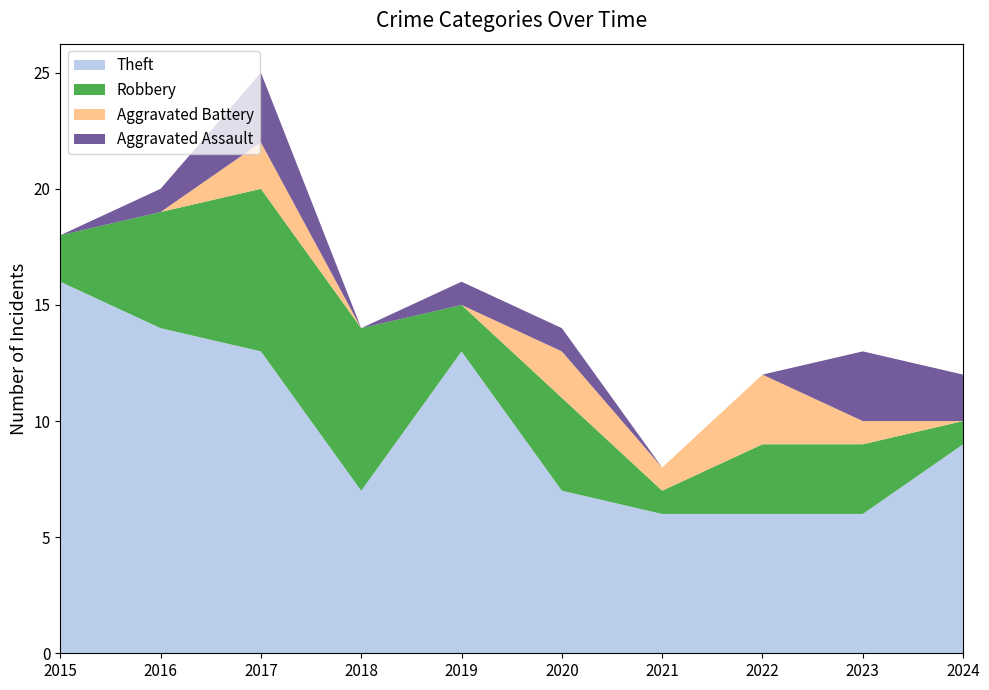

Reading right to left, what are all the values shown in this chart?

Theft: 2024=9	2023=6	2022=6	2021=6	2020=7	2019=13	2018=7	2017=13	2016=14	2015=16
Robbery: 2024=1	2023=3	2022=3	2021=1	2020=4	2019=2	2018=7	2017=7	2016=5	2015=2
Aggravated Battery: 2024=0	2023=1	2022=3	2021=1	2020=2	2019=0	2018=0	2017=2	2016=0	2015=0
Aggravated Assault: 2024=2	2023=3	2022=0	2021=0	2020=1	2019=1	2018=0	2017=3	2016=1	2015=0